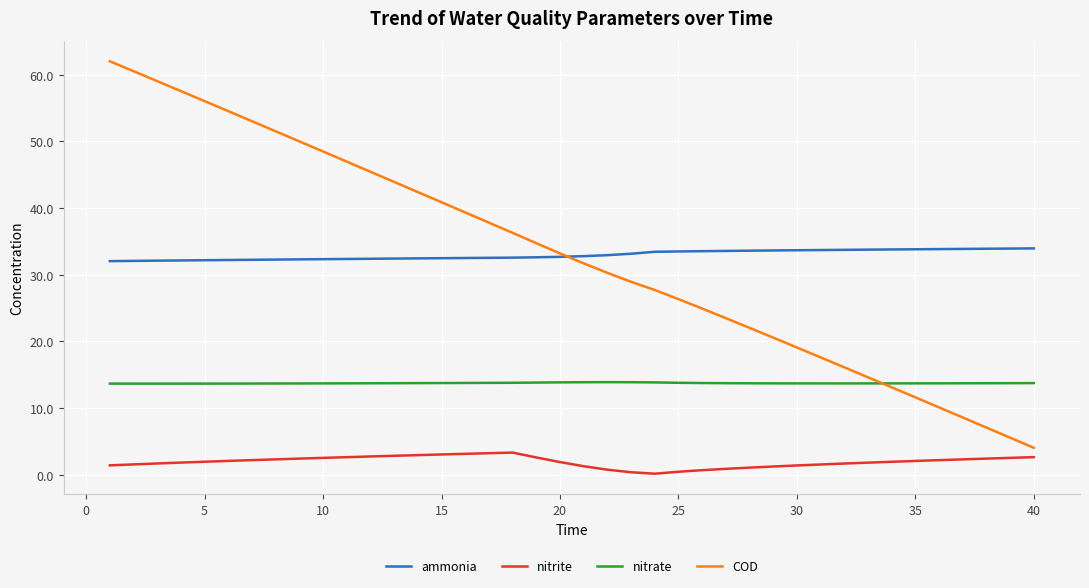

Which series has the widest spread of values?

COD